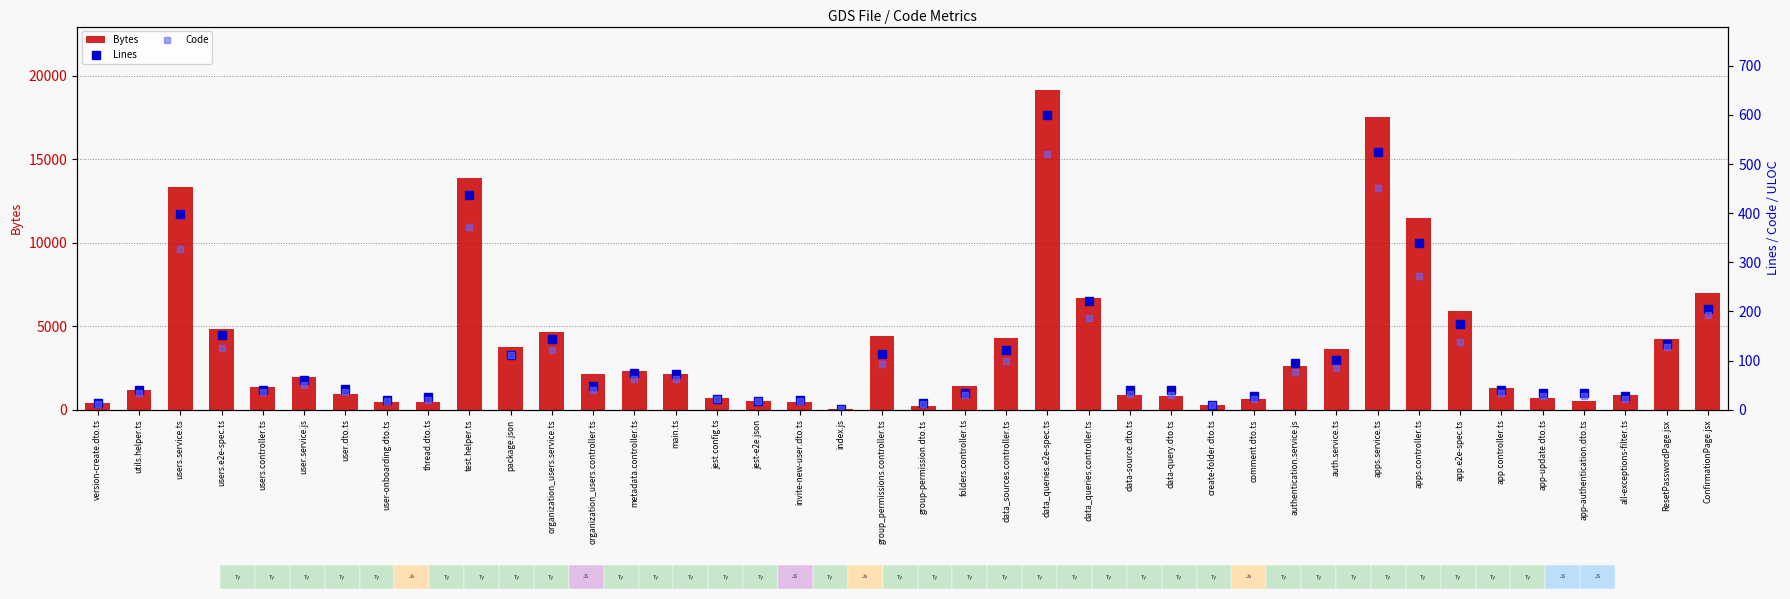

What is the value of the Bytes bar at the 34th from the left?

5915